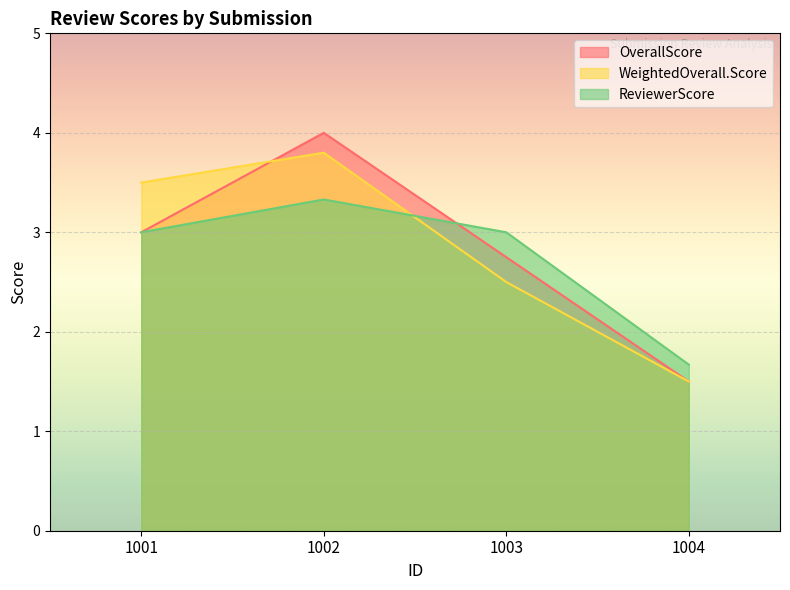

Is it true that OverallScore equals 1.9 at 1002?

False